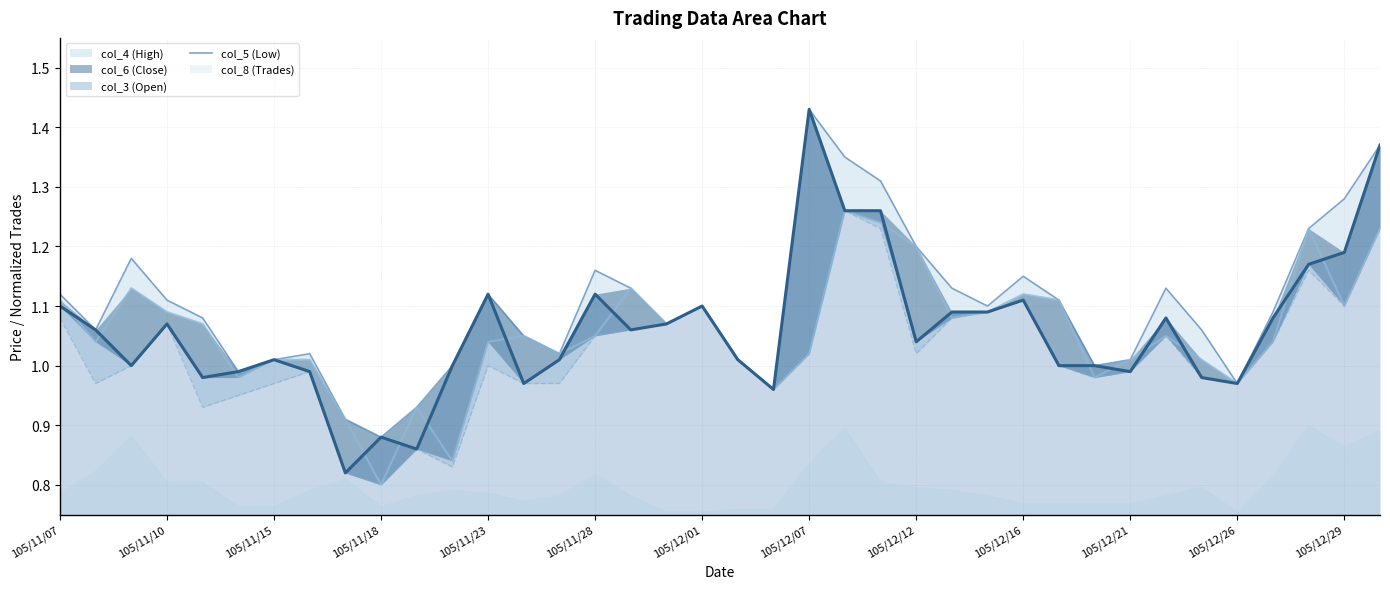

The chart shows a value of 0.6 at 23. True or false?

False